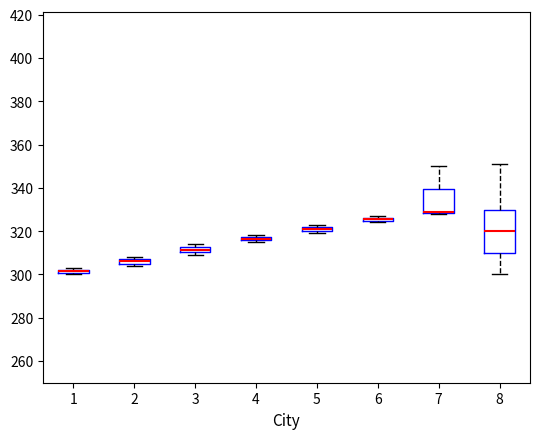

Where is the lower edge of the box at x = 2 on the y-axis? The values are not printed on the chart, so give them approximately, as read against the axis.

306